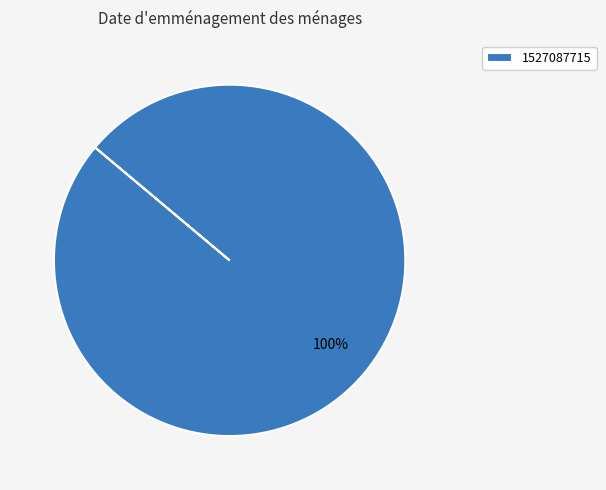

Rank the categories by value from lowest to highest.

1527087715